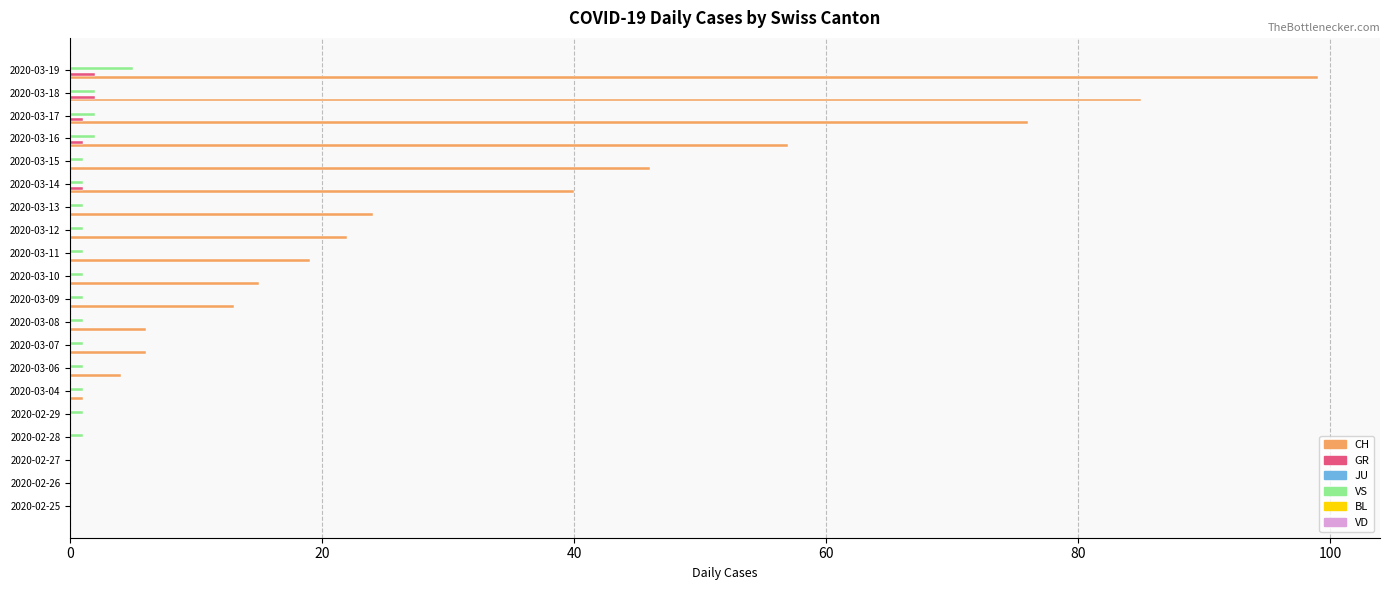

Which category has the highest value in the VS series?

2020-03-19